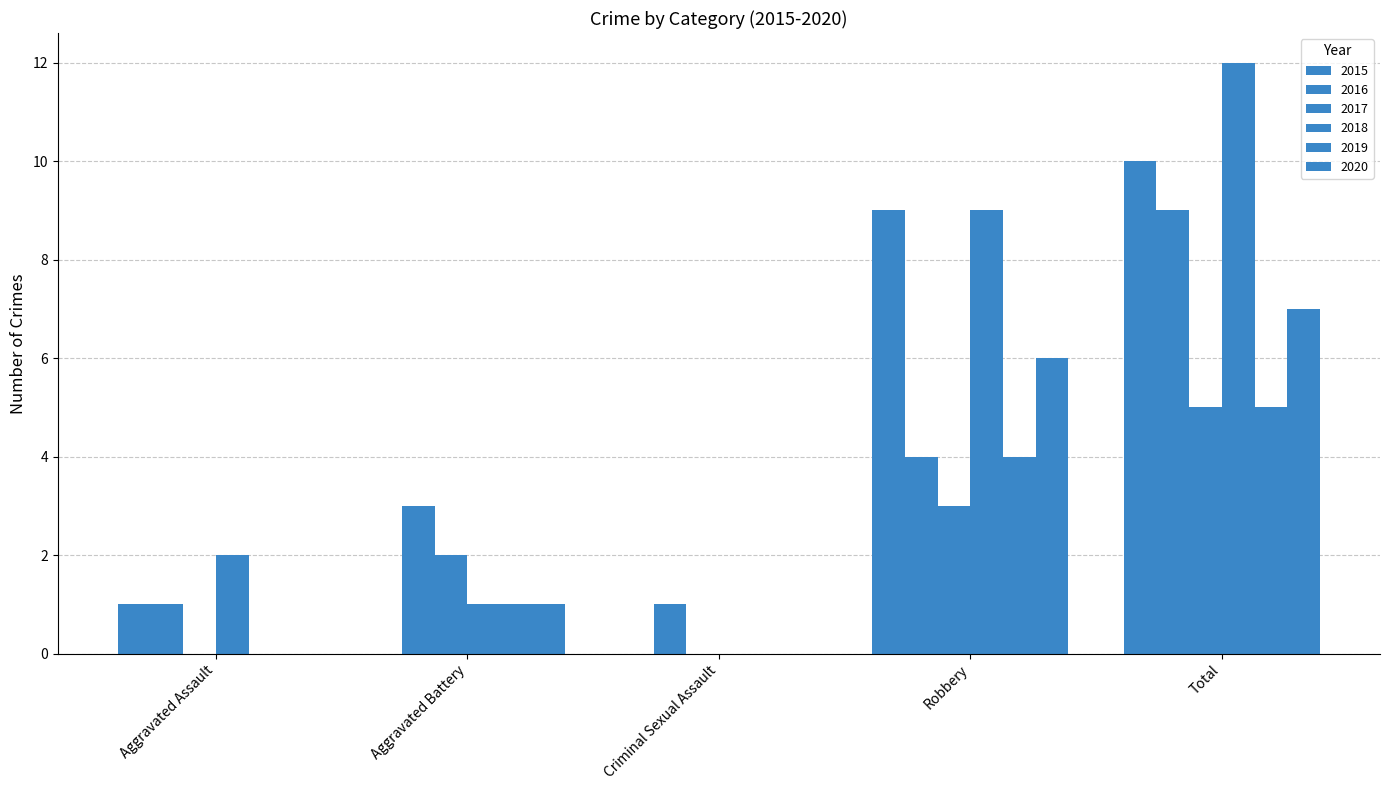

Where is 2018 nearest to the value 6?

Robbery